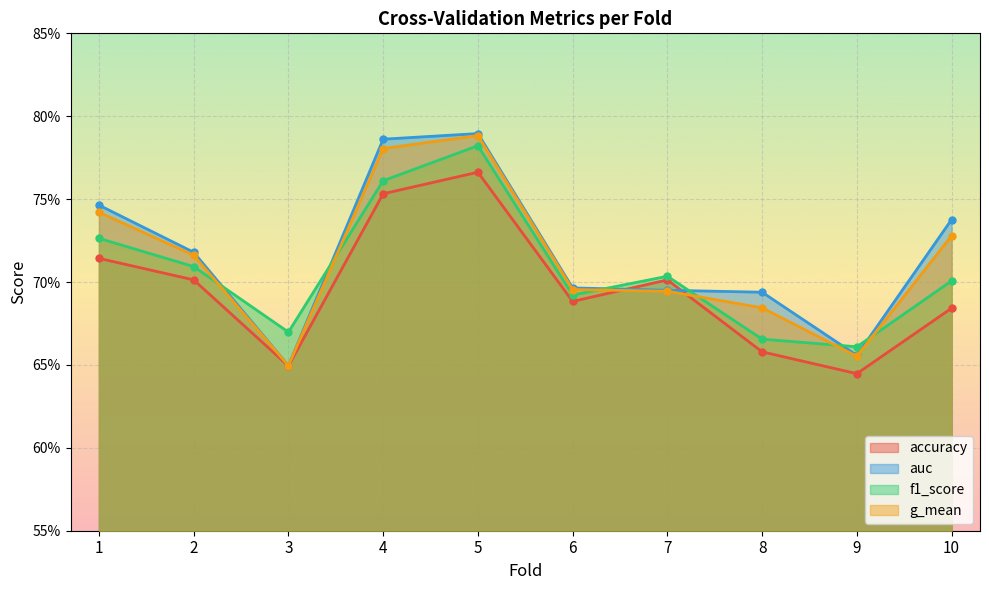

True or false: f1_score and accuracy cross at least once.

False